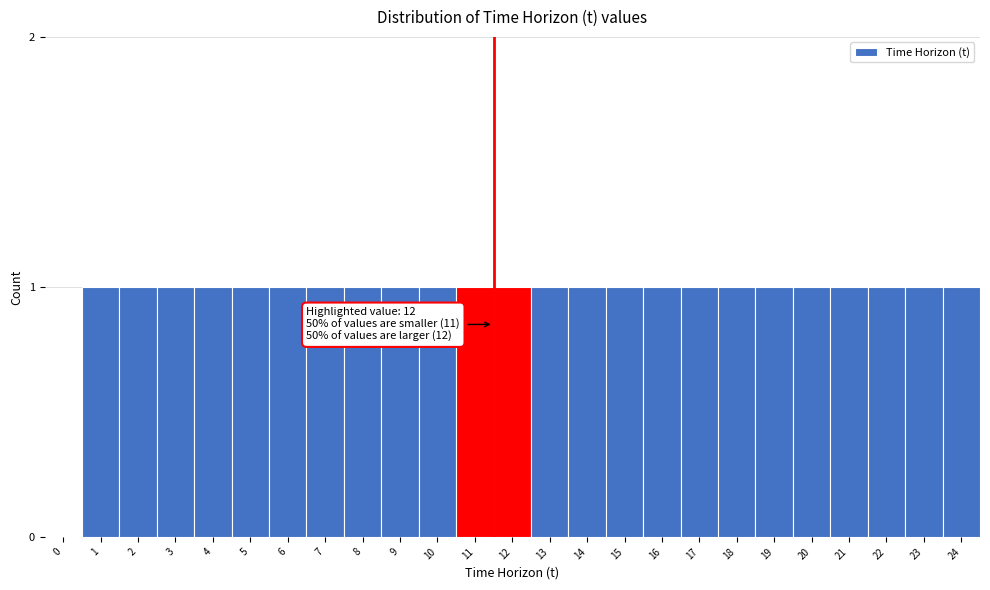

Reading left to right, transcribe all the data shown in this chart.

0=0	1=1	2=1	3=1	4=1	5=1	6=1	7=1	8=1	9=1	10=1	11=1	12=1	13=1	14=1	15=1	16=1	17=1	18=1	19=1	20=1	21=1	22=1	23=1	24=1